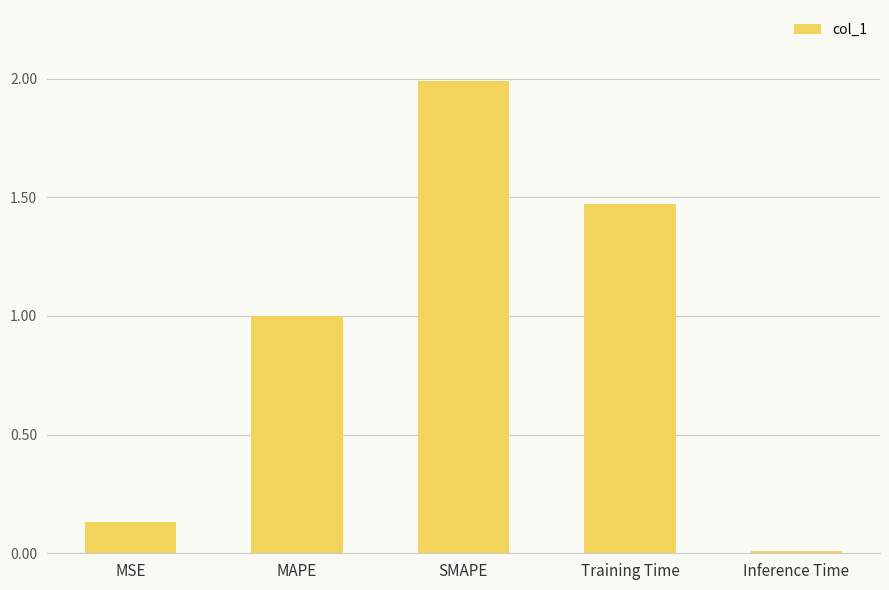

What is the difference between the values at Training Time and MAPE?

0.5